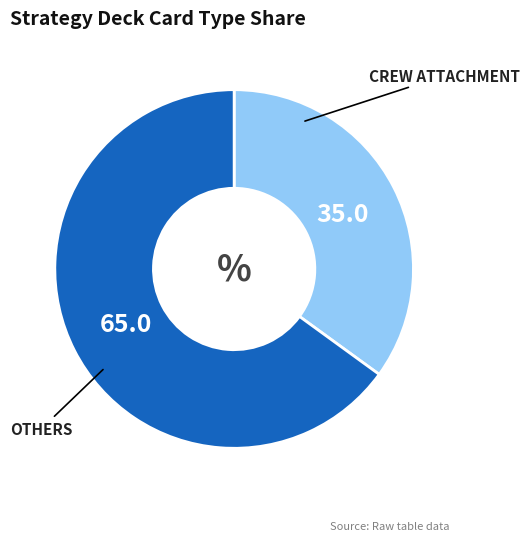

How many segments does this pie chart have?

2